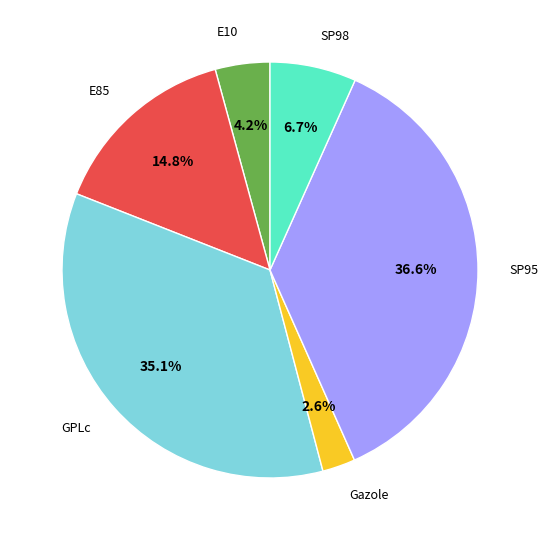

Does SP98 represent more than half of the total?

No